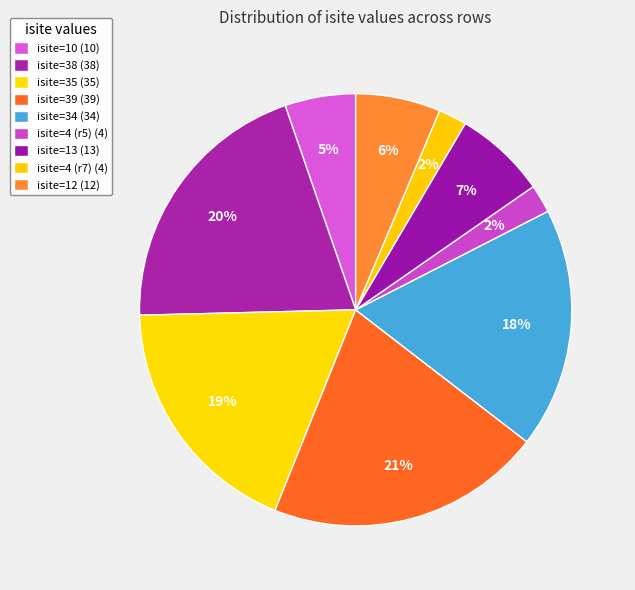

Count the number of slices in the pie.

9